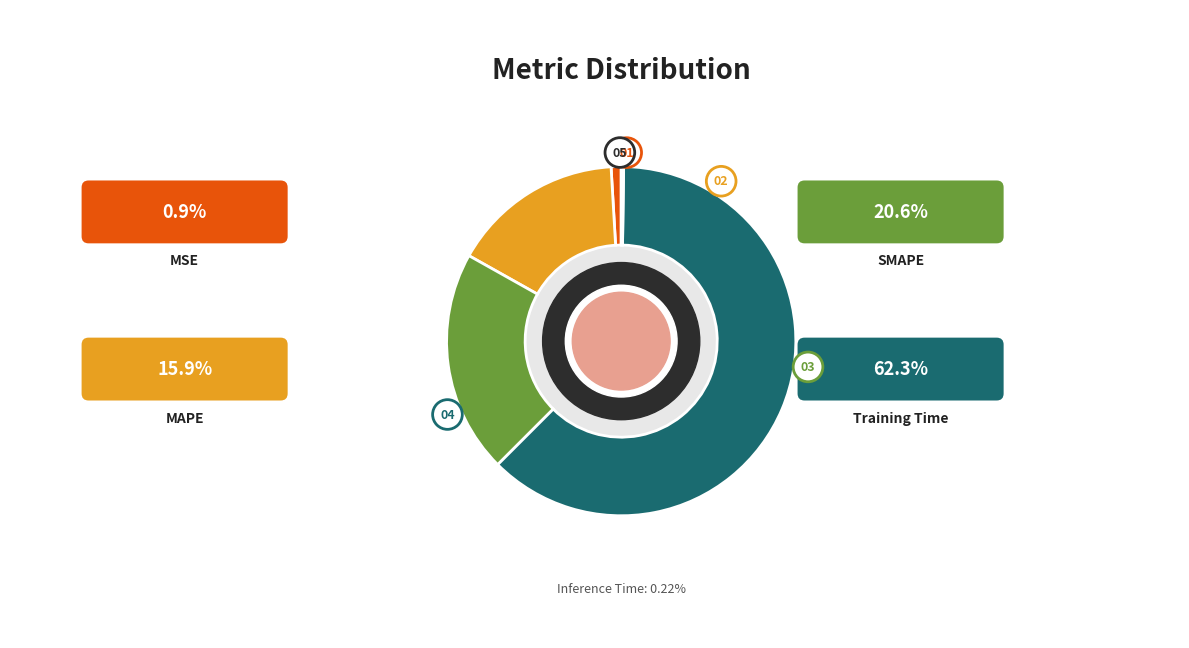

To the nearest percent, what is the average slice percentage?

20%